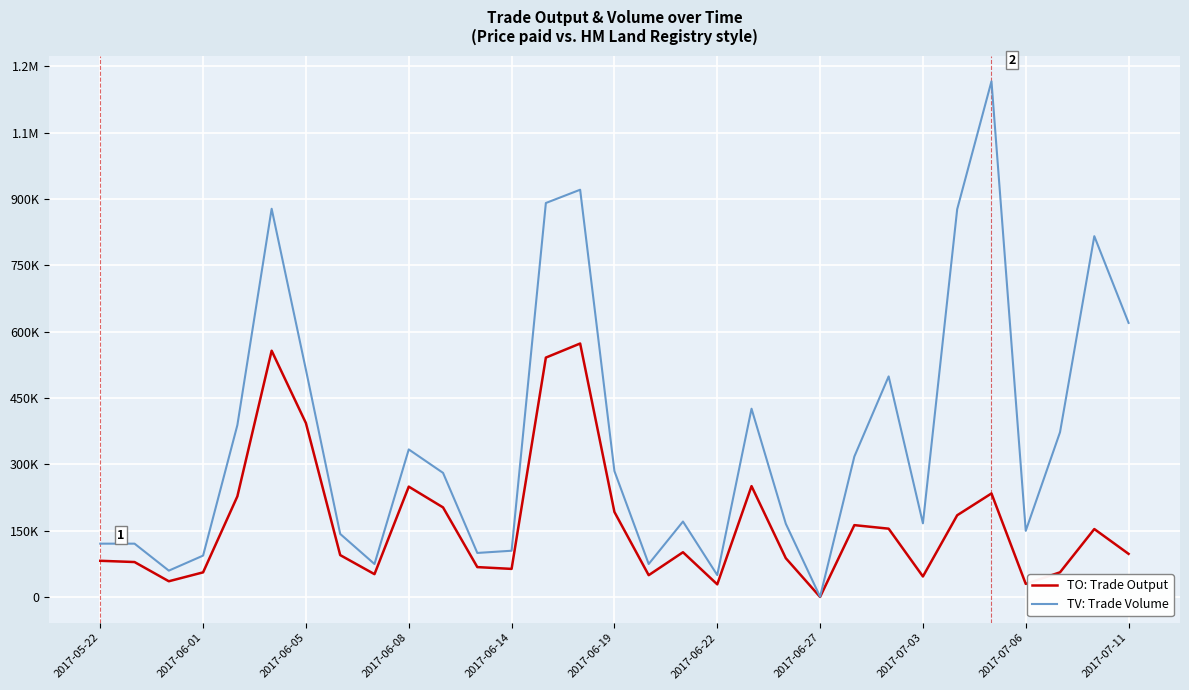

What are all the series names shown in the legend?

TO: Trade Output, TV: Trade Volume